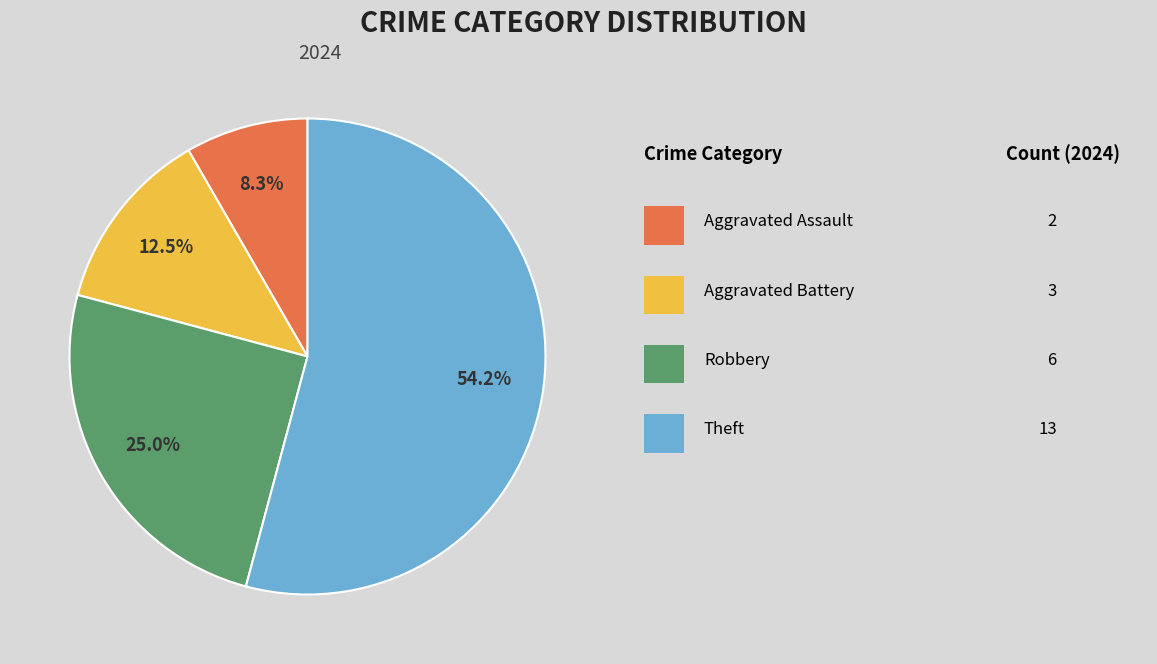

Is there any slice that represents more than half of the pie?

Yes